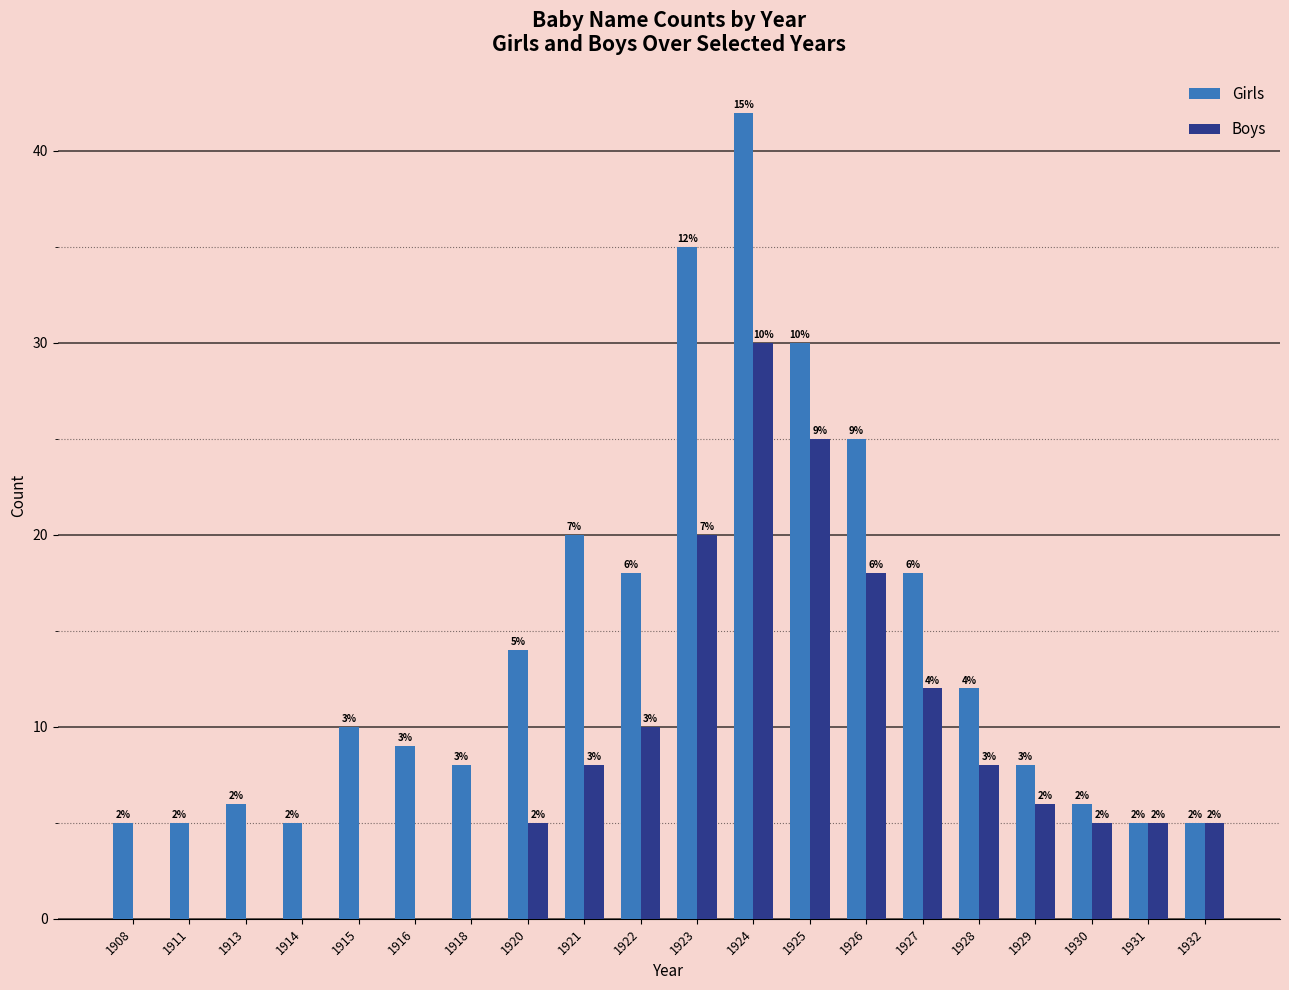

True or false: Boys has a value of 8 at 1929.

False